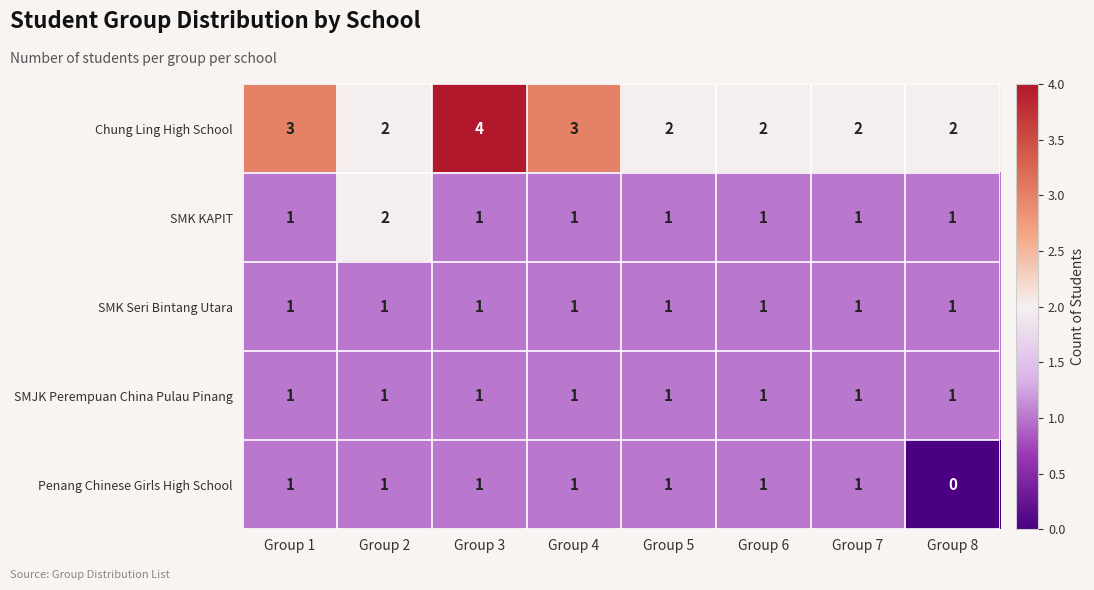

Which series has the largest total across all categories?

Chung Ling High School